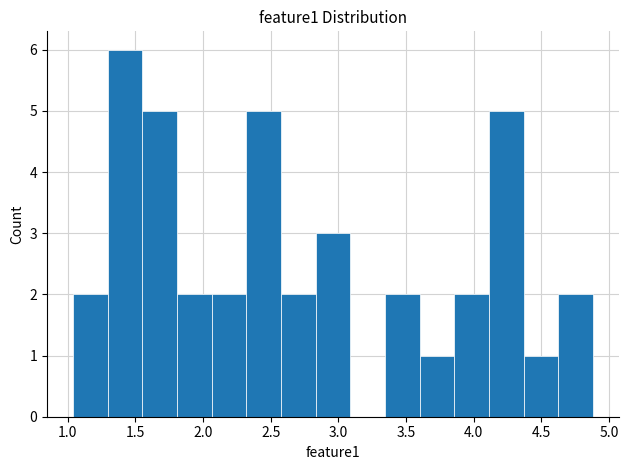

Over which range of the x-axis is the bar tallest?

1.30 to 1.55